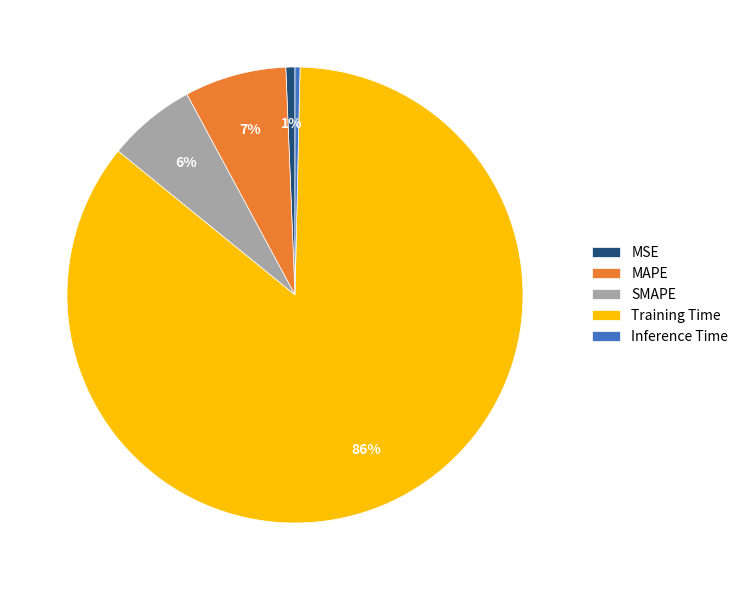

What percentage is the SMAPE slice, to the nearest percent?

6%